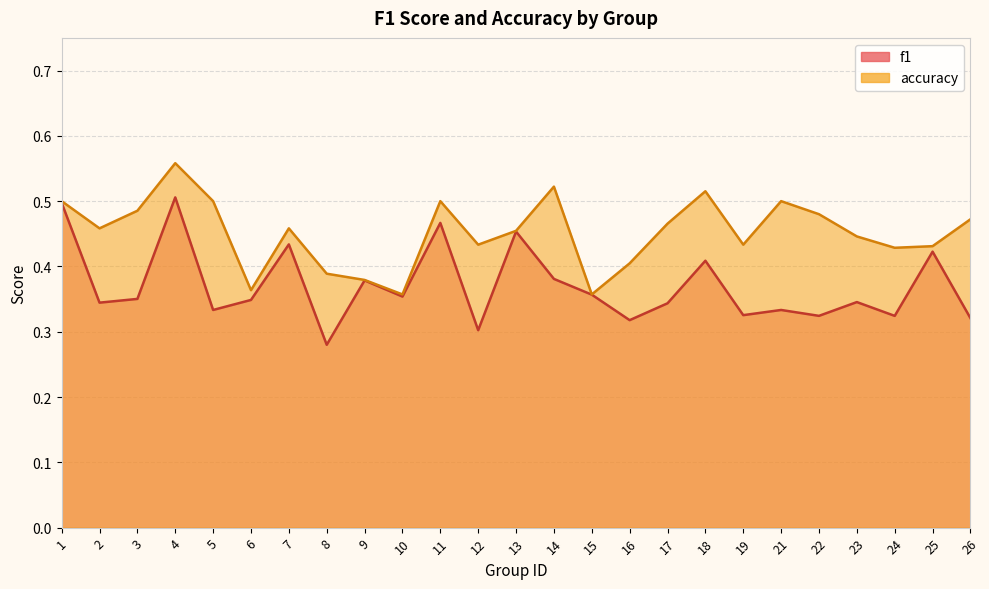

Rank the series by their average value, from lowest to highest.

f1, accuracy